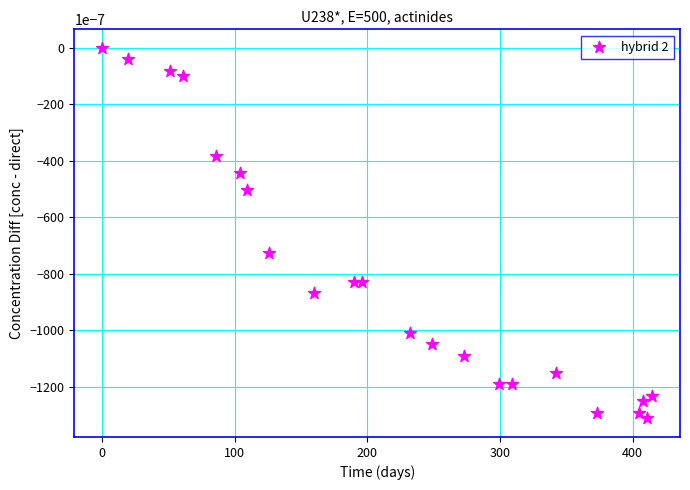

What is the range of X values (max minus min)?

415.0